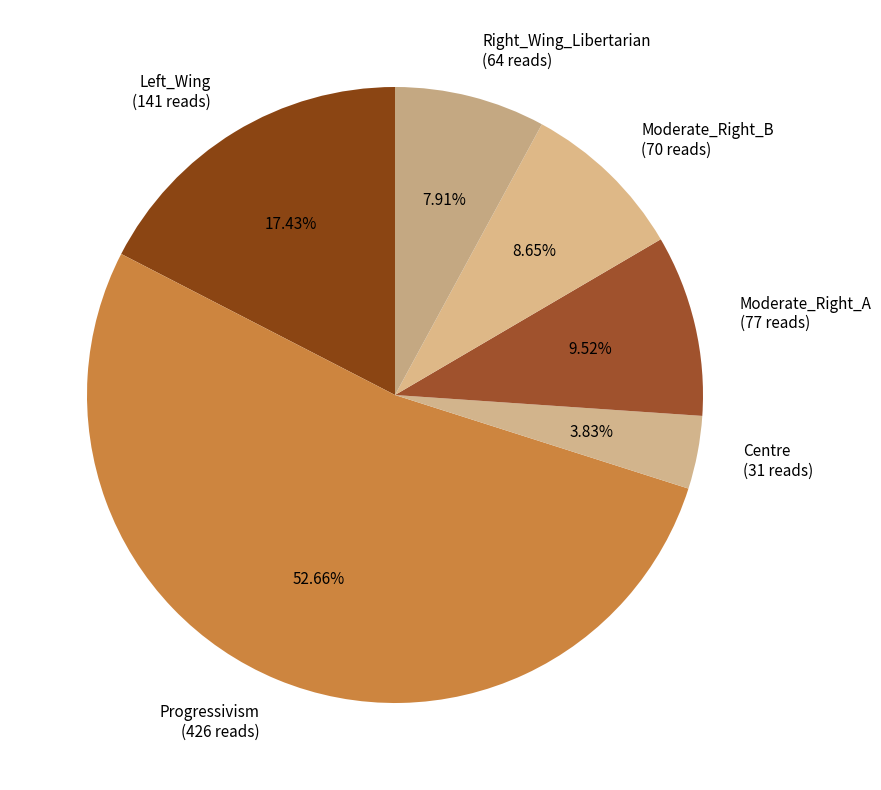

Does Centre represent more than half of the total?

No